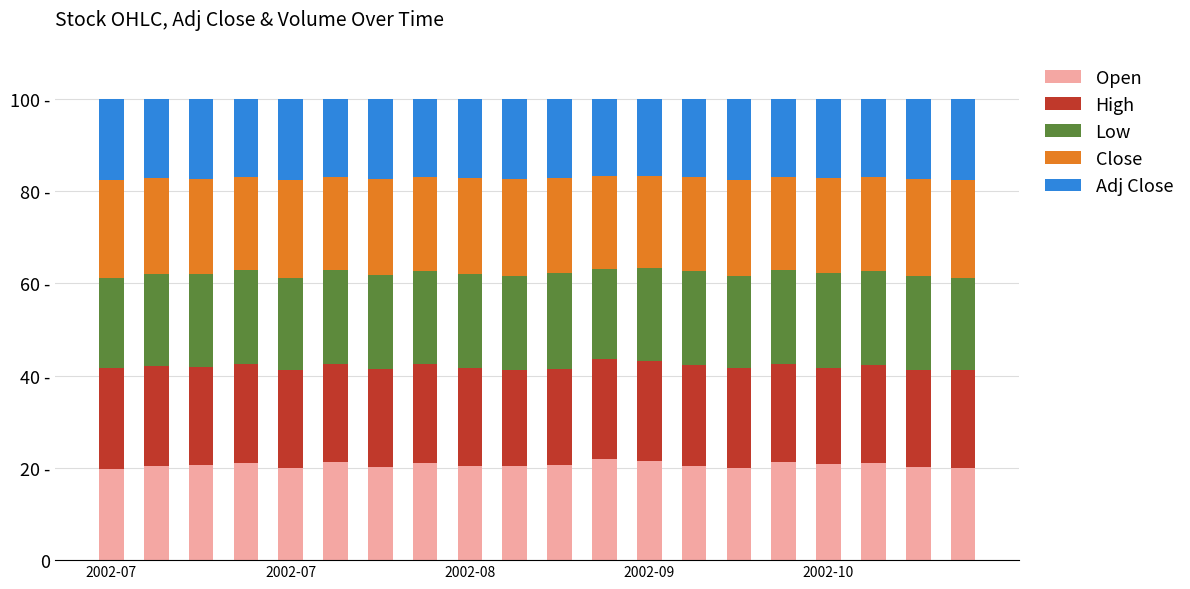

What are all the series names shown in the legend?

Open, High, Low, Close, Adj Close